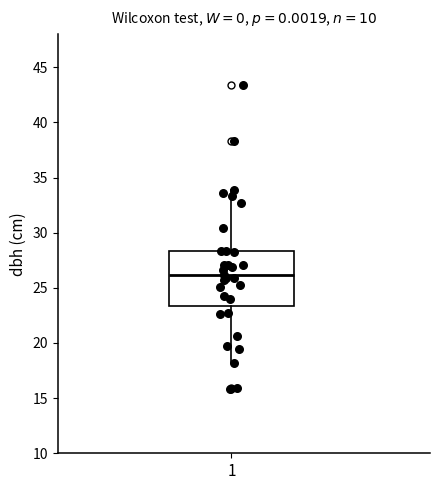

Read this box plot against the y-axis: the position of the median line, the range covered by the box, and the ends of both whiskers. The values are not printed on the chart, so give them approximately, as read against the axis.

median 26.0, box 23.5 to 28.5, whiskers 18.0 to 34.0